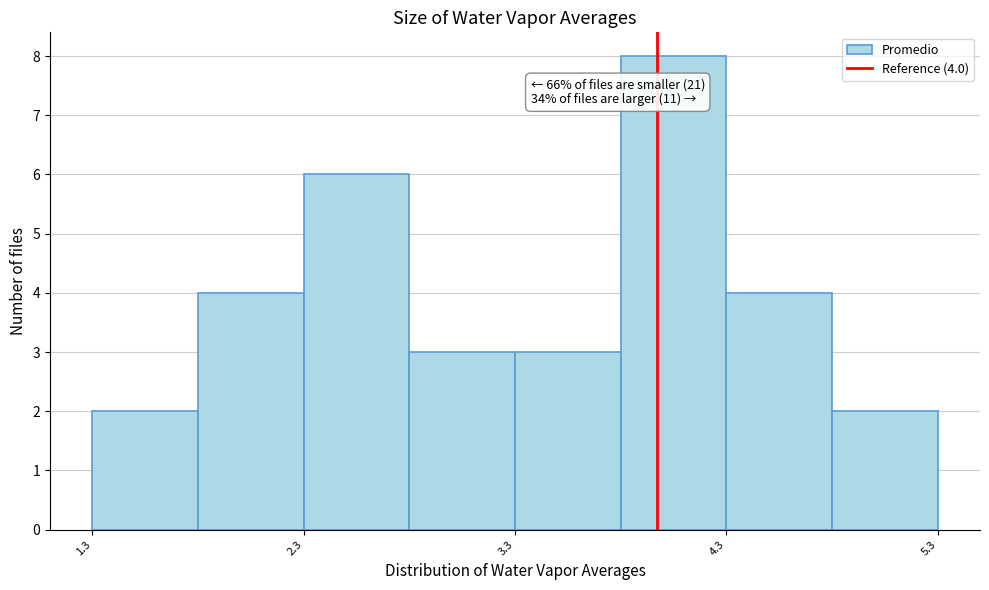

Which range on the x-axis has the tallest bar?

3.8 to 4.3